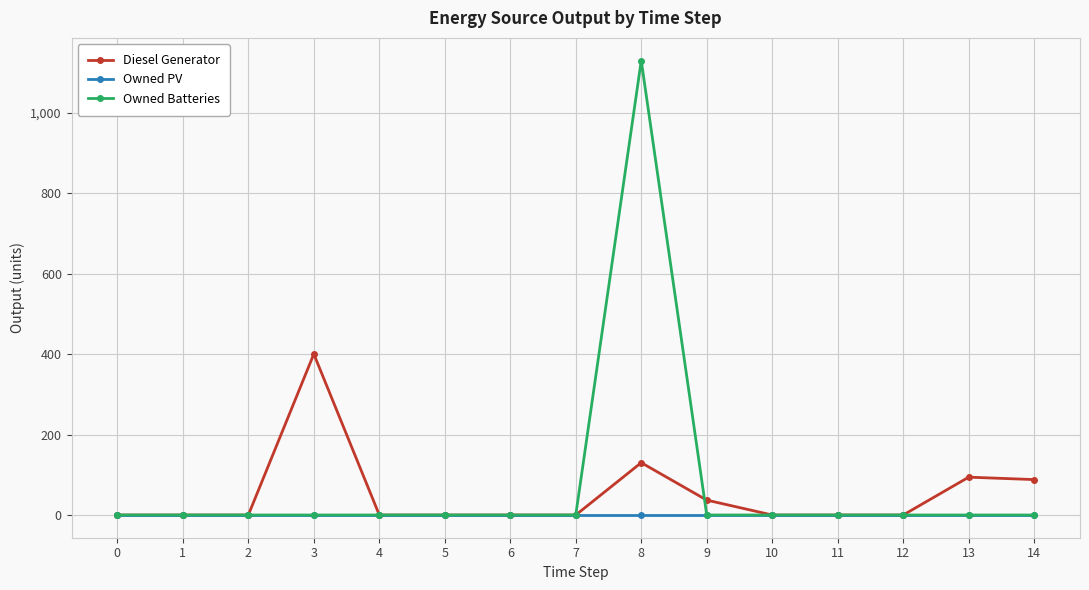

Which series has the widest spread of values?

Owned Batteries